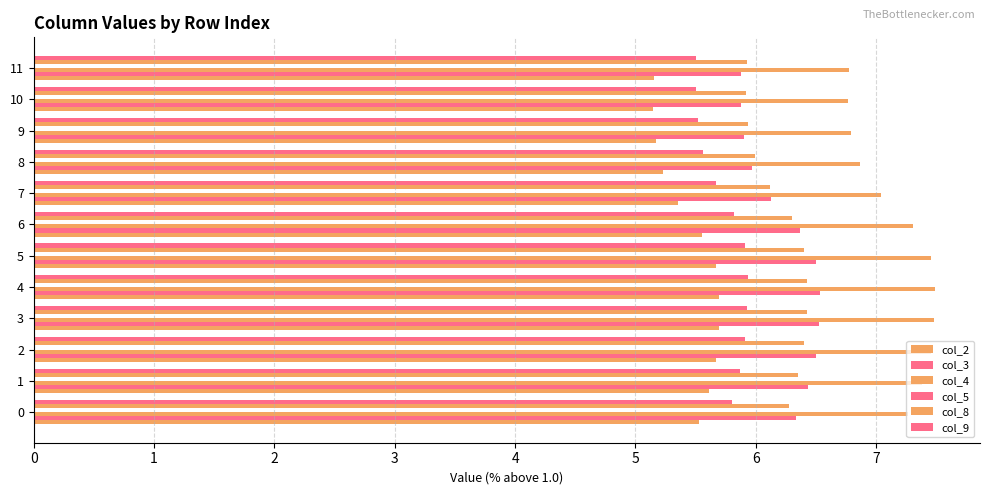

How many series are shown in this chart?

5